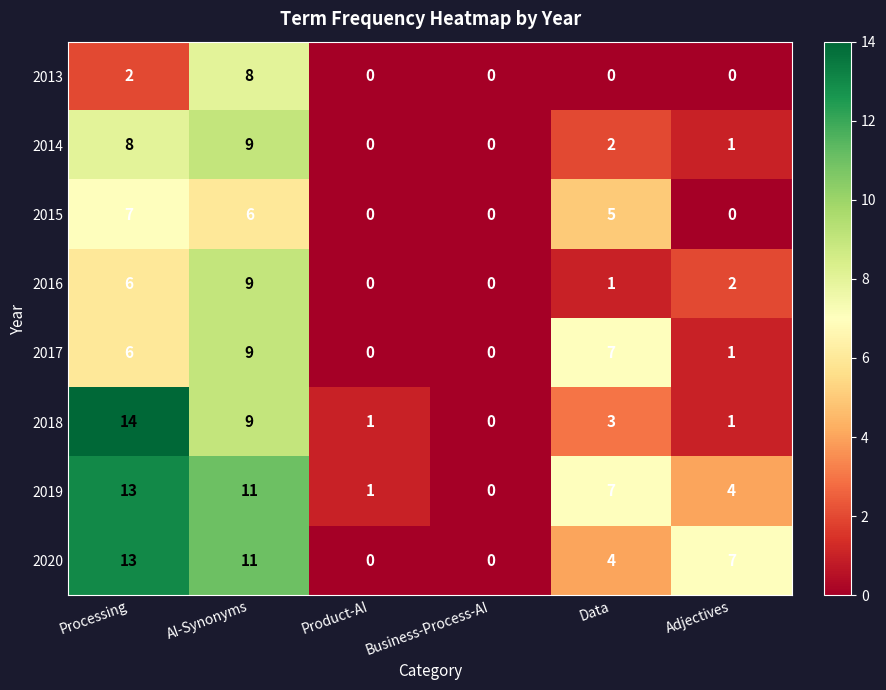

What is the total value across all series at Processing?

69